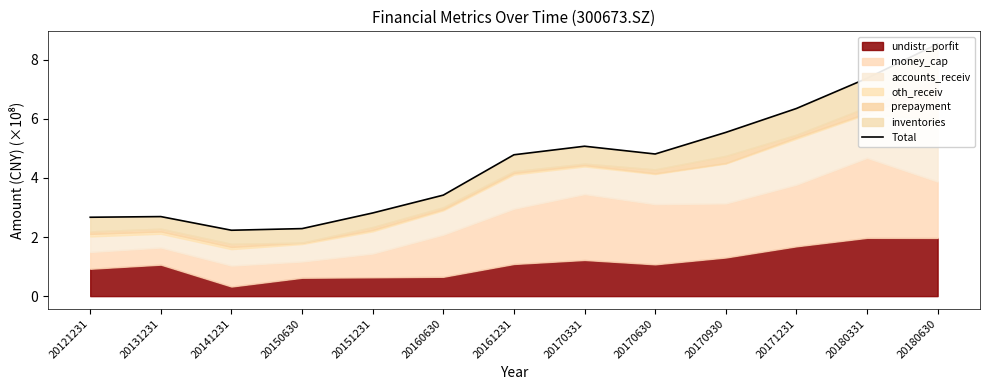

What is the difference between the maximum and second lowest values?

6.3